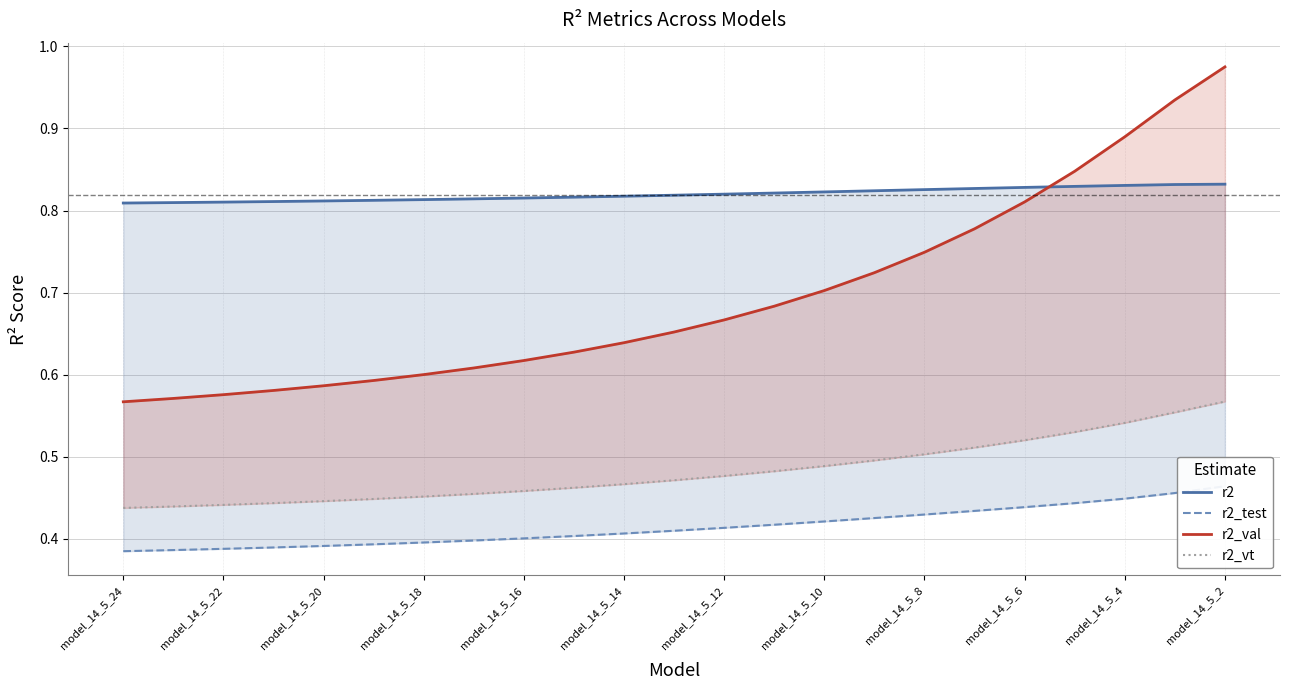

Between model_14_5_18 and model_14_5_20, which is larger?

model_14_5_18